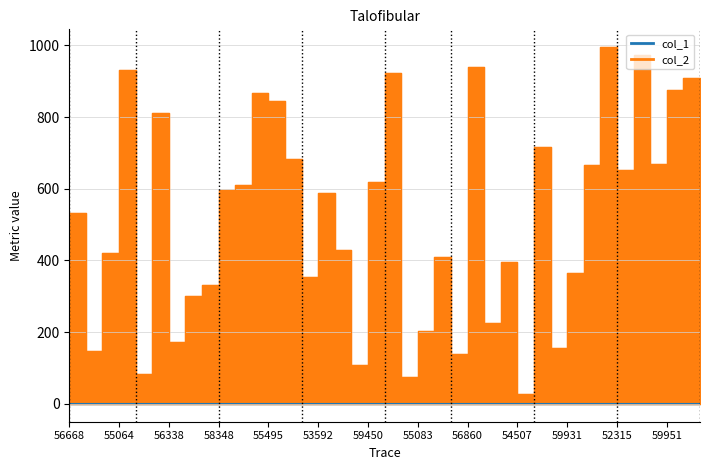

How many series are shown in this chart?

2